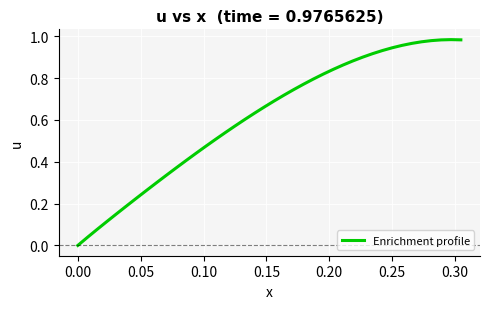

Which label corresponds to the smallest value in the chart?

0.00